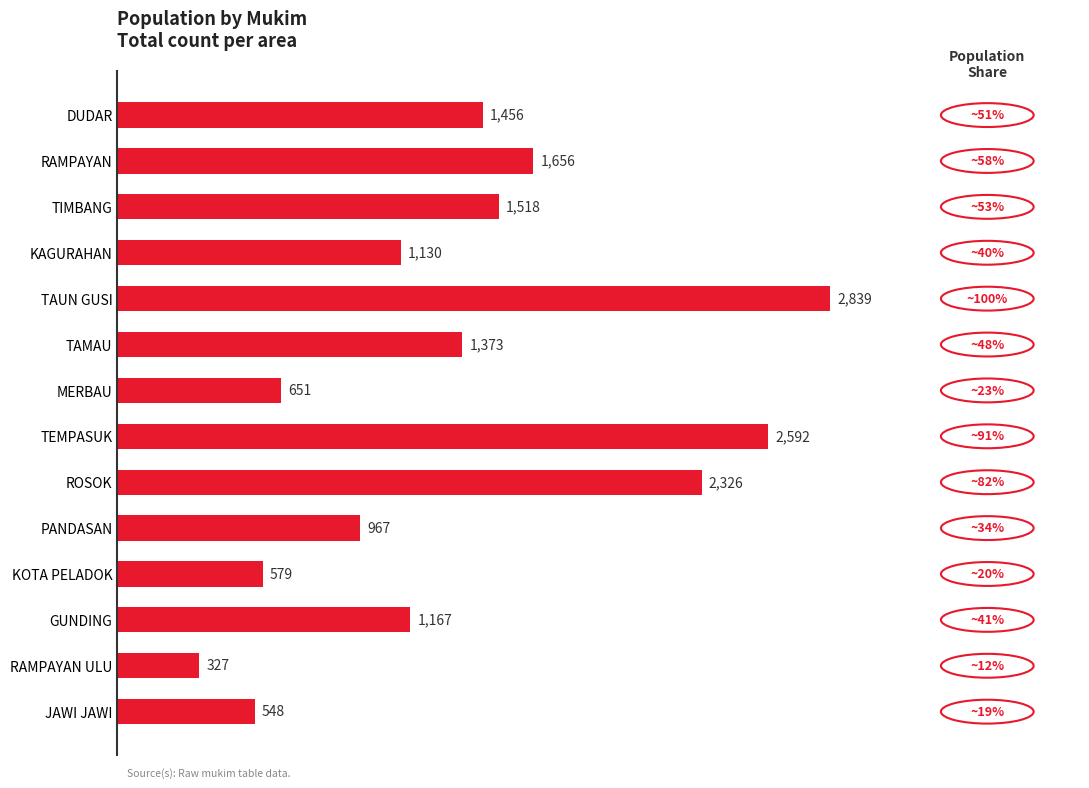

Which label corresponds to the smallest value in the chart?

RAMPAYAN ULU